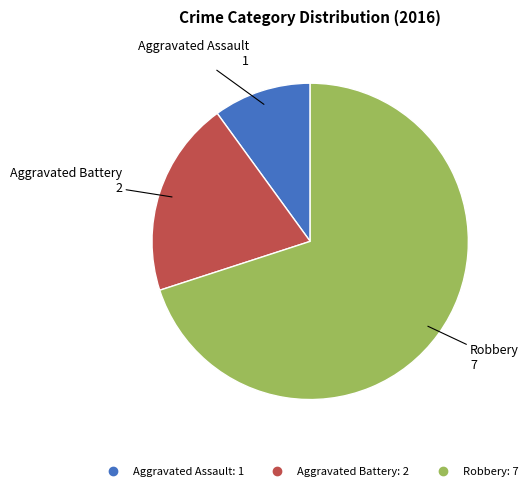

Does any single category account for the majority?

Yes